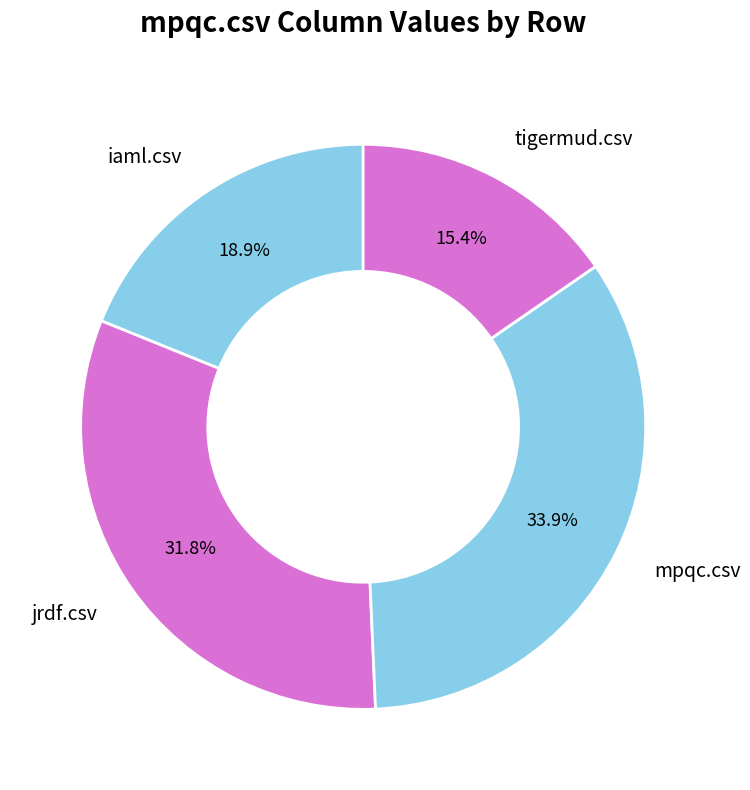

To the nearest percent, what percentage of the pie is iaml.csv?

19%